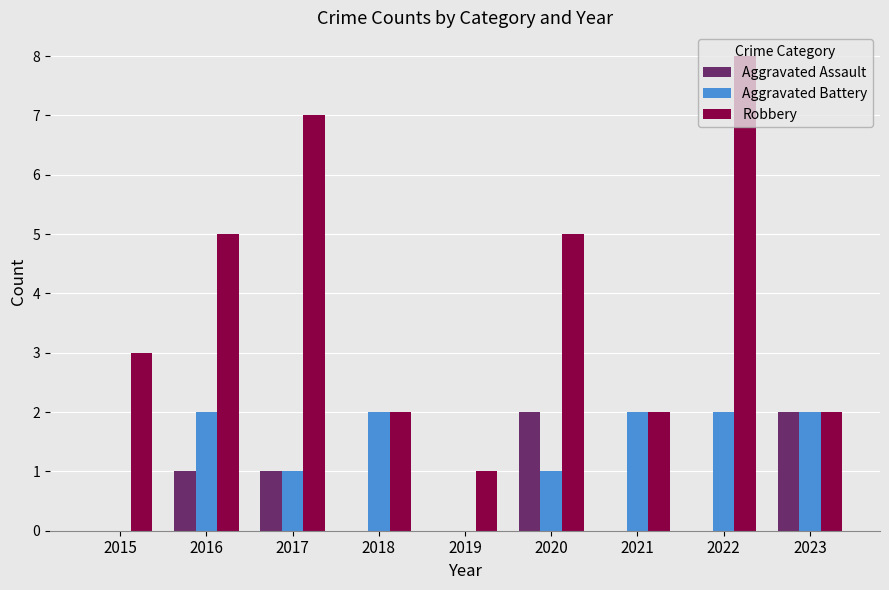

What is the sum of all Aggravated Assault values?

6